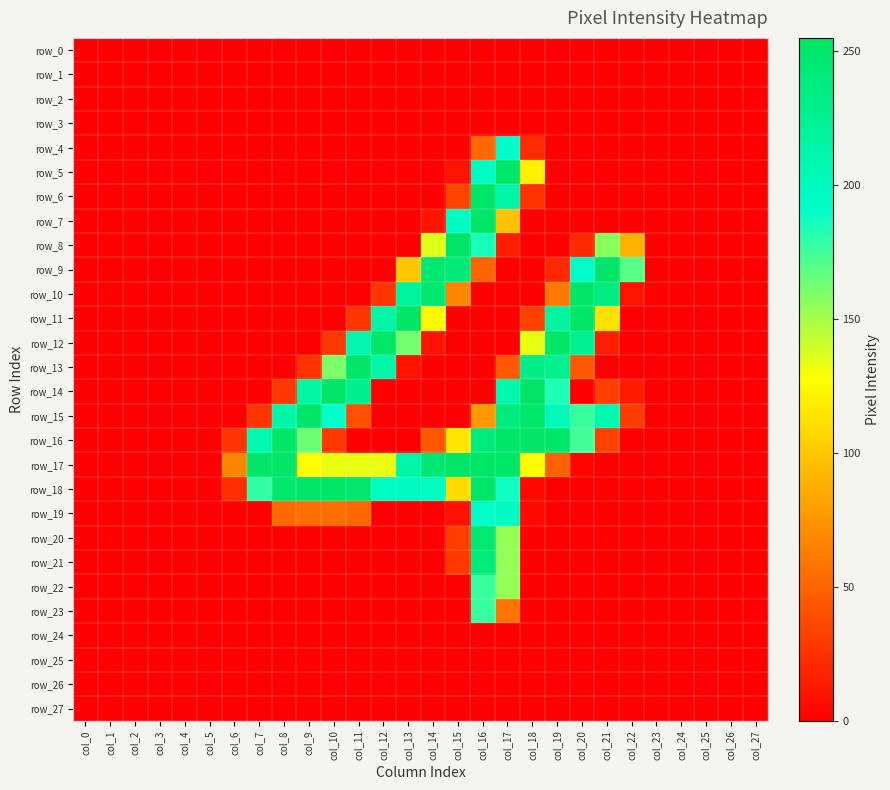

Which series has the widest spread of values?

row_17